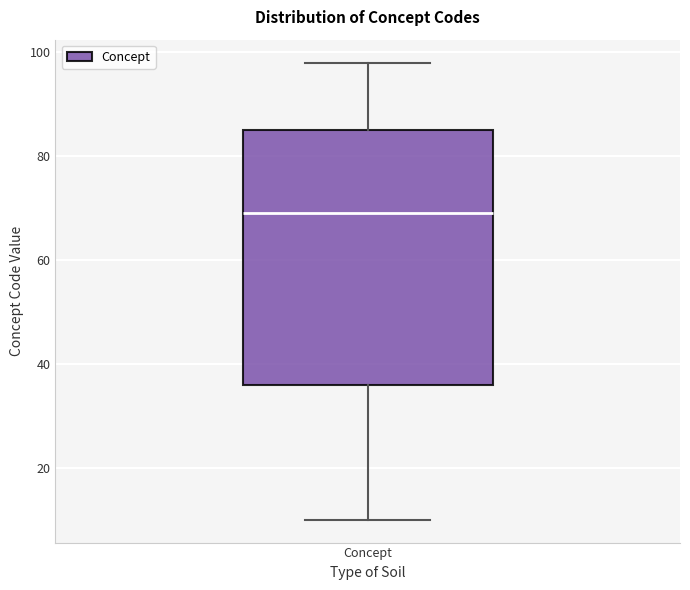

Transcribe this box plot: give where the median line is, the range the box spans, and where the two whiskers end, as read against the y-axis. The values are not printed on the chart, so give them approximately, as read against the axis.

median 70, box 36 to 86, whiskers 10 to 98